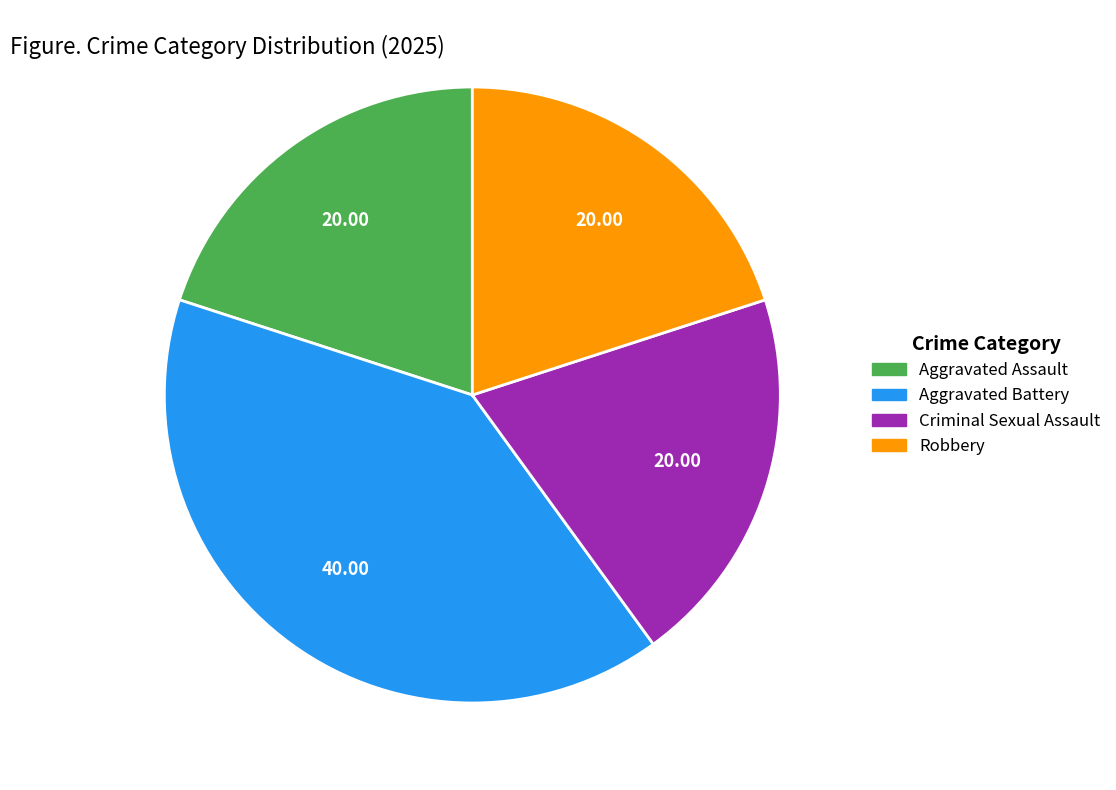

Is Criminal Sexual Assault the majority of the pie?

No